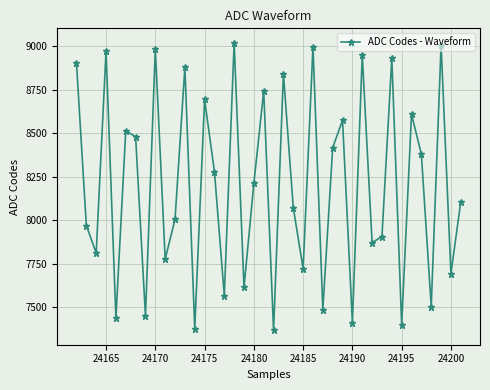

What is the average value?

8197